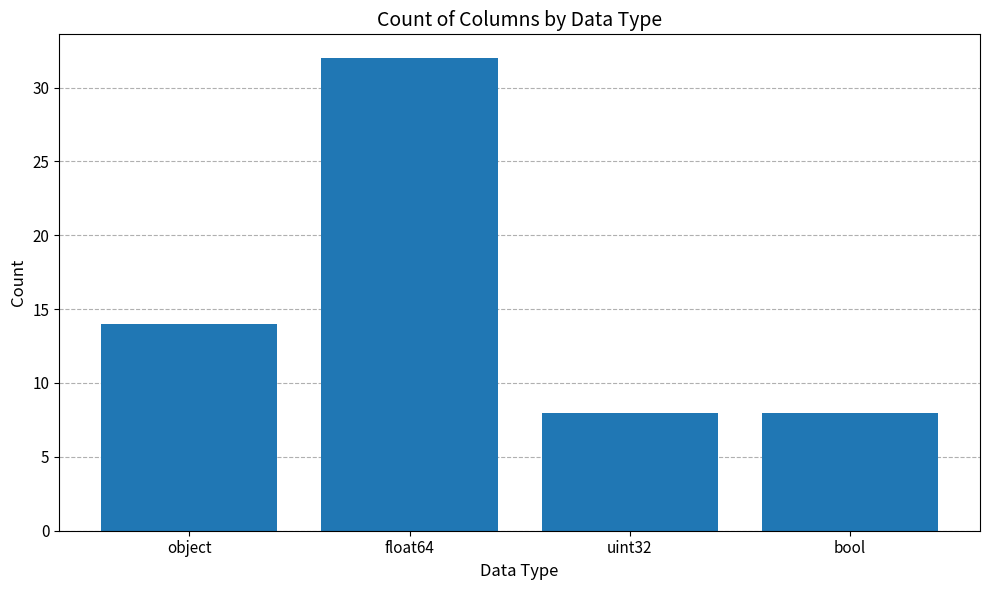

Which category has the highest value across all series?

float64